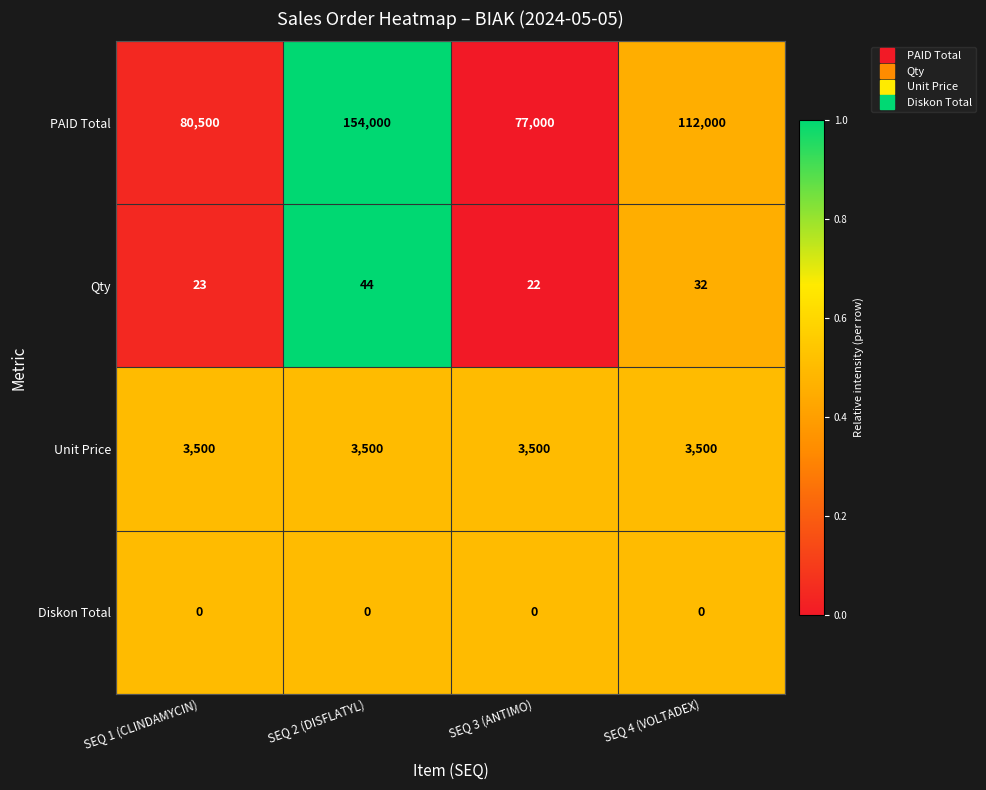

What is the difference between the highest and lowest values at SEQ 1 (CLINDAMYCIN)?

80500